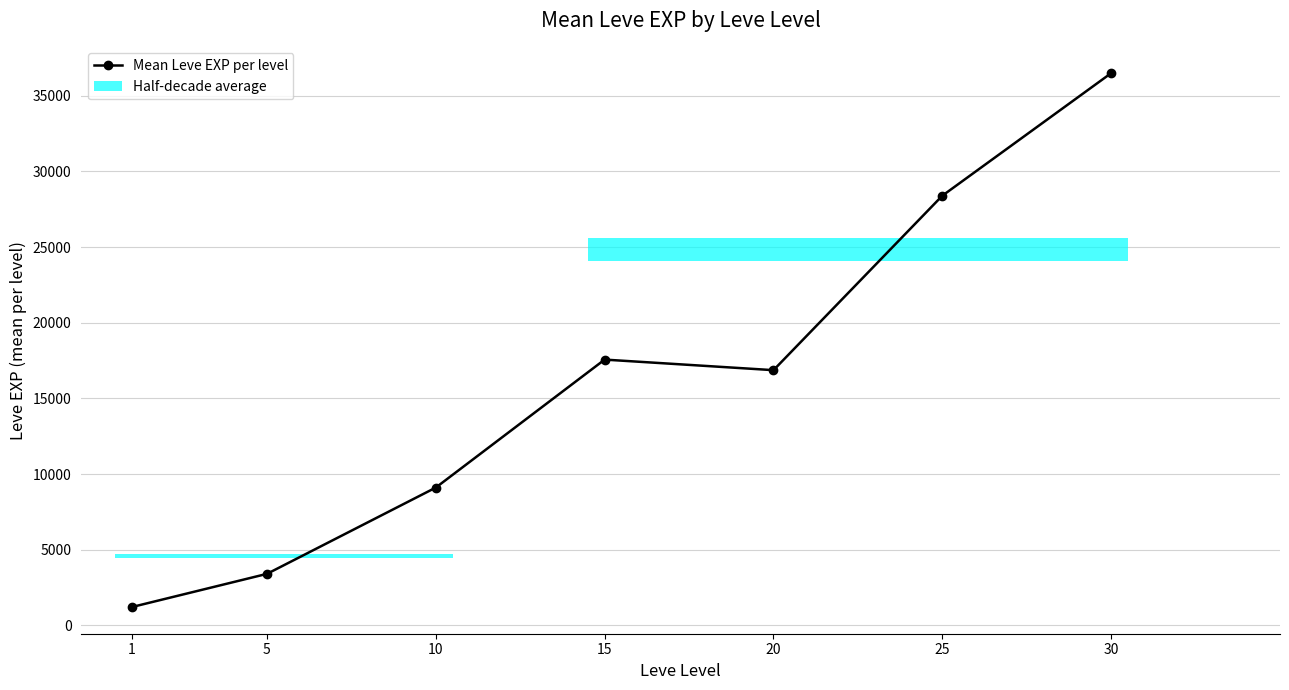

What is the difference between the maximum and minimum values?

35279.2